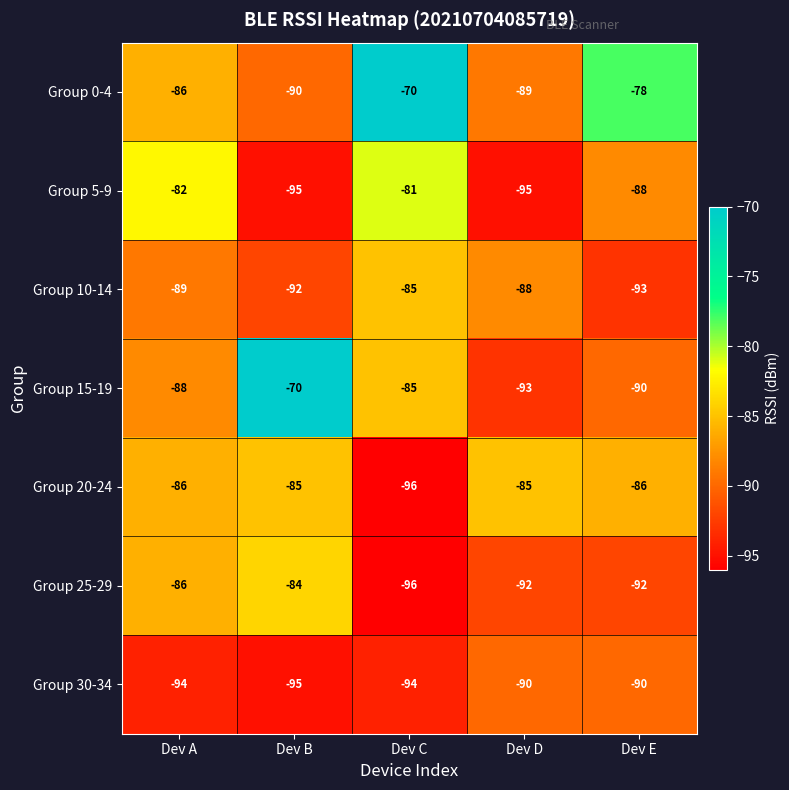

Is it true that Group 0-4 equals -90 at Dev B?

True